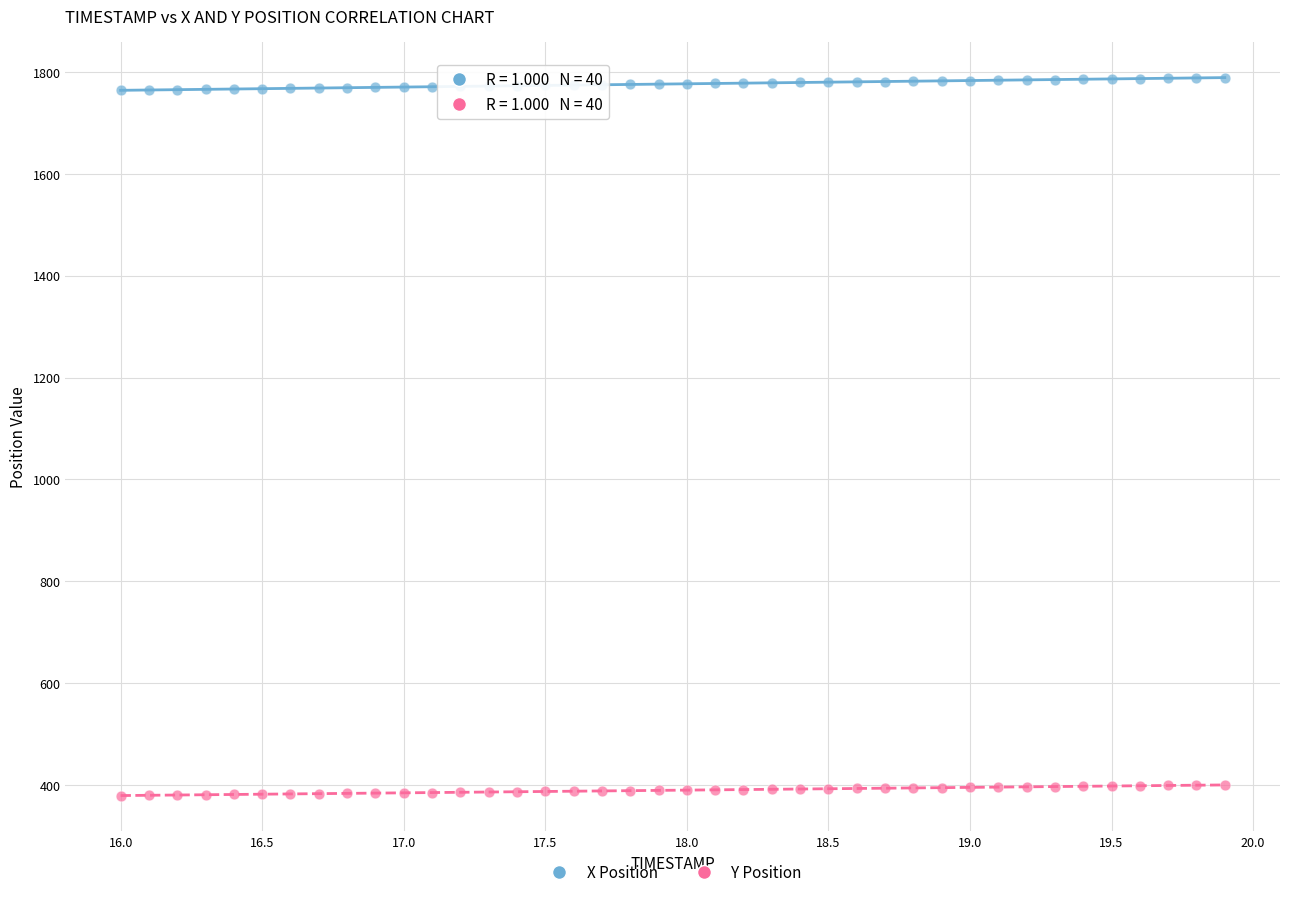

Across all data points, what is the range of X values (max minus min)?

3.9